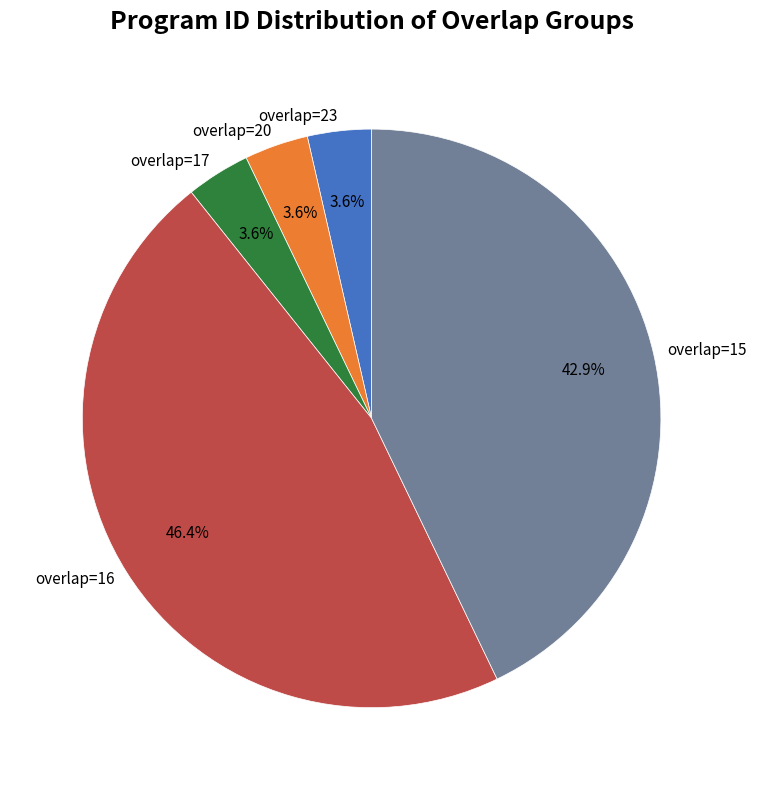

How many segments does this pie chart have?

5